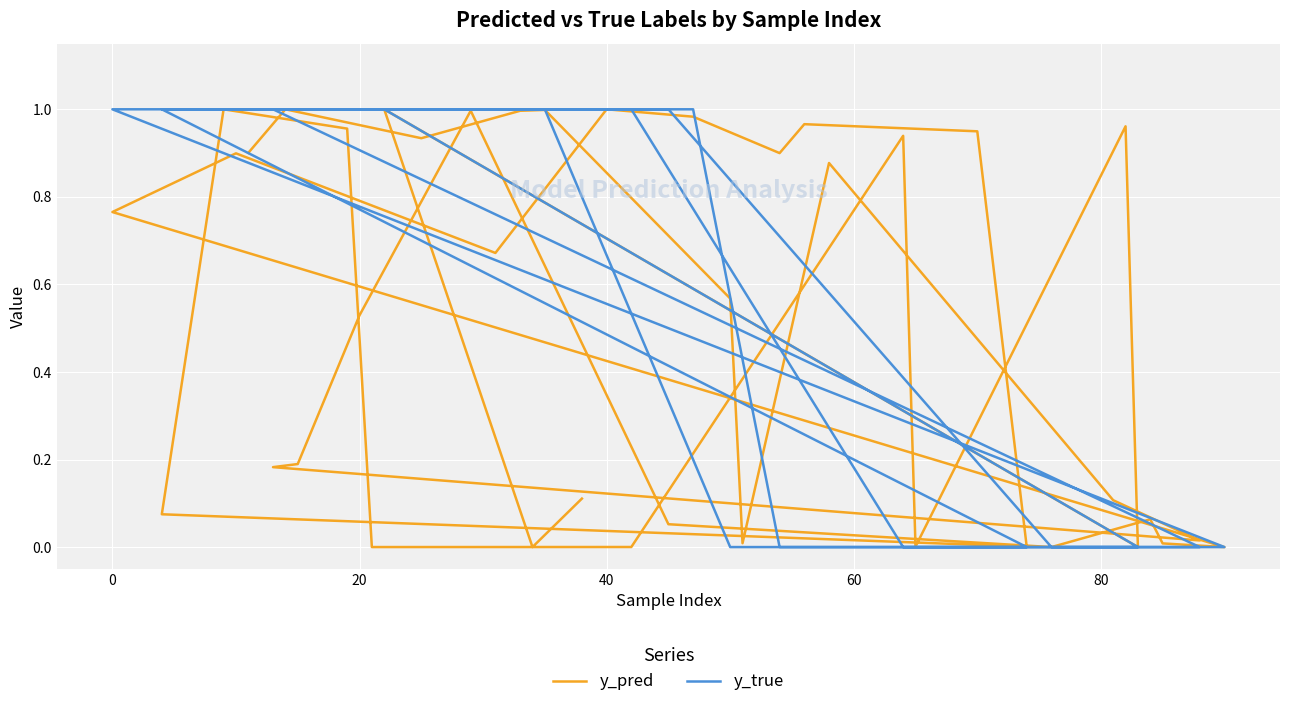

The value of y_pred at 14 is 0.1. True or false?

False